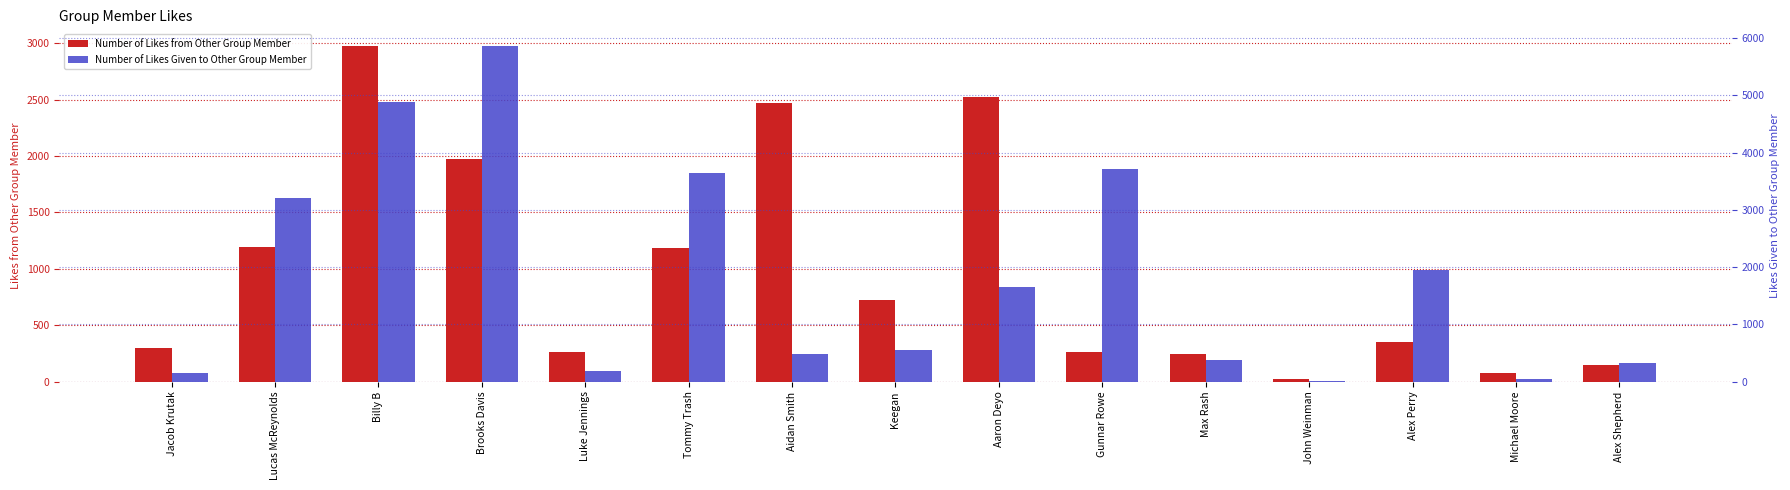

Rank the series by their average value, from lowest to highest.

Number of Likes from Other Group Member, Number of Likes Given to Other Group Member